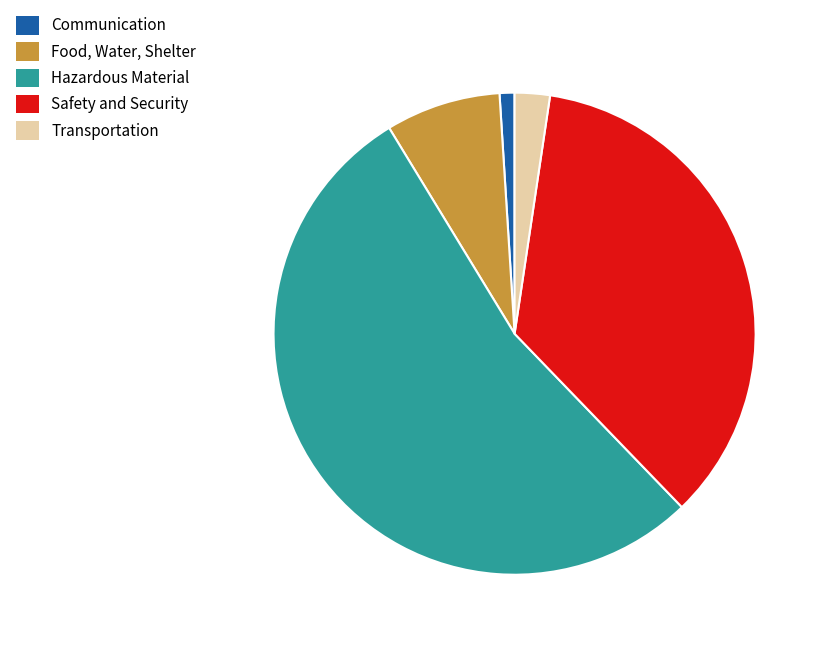

Rank the categories by value from highest to lowest.

Hazardous Material, Safety and Security, Food, Water, Shelter, Transportation, Communication